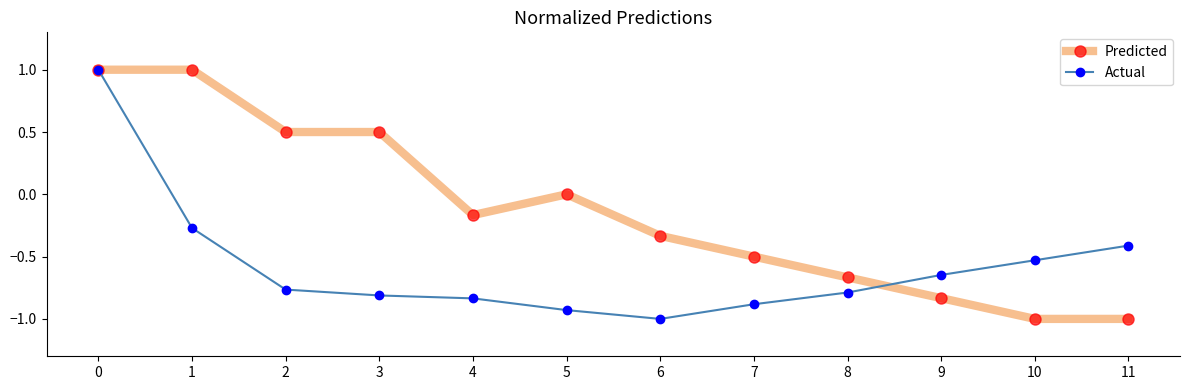

The value of Predicted at 8 is -0.3. True or false?

False